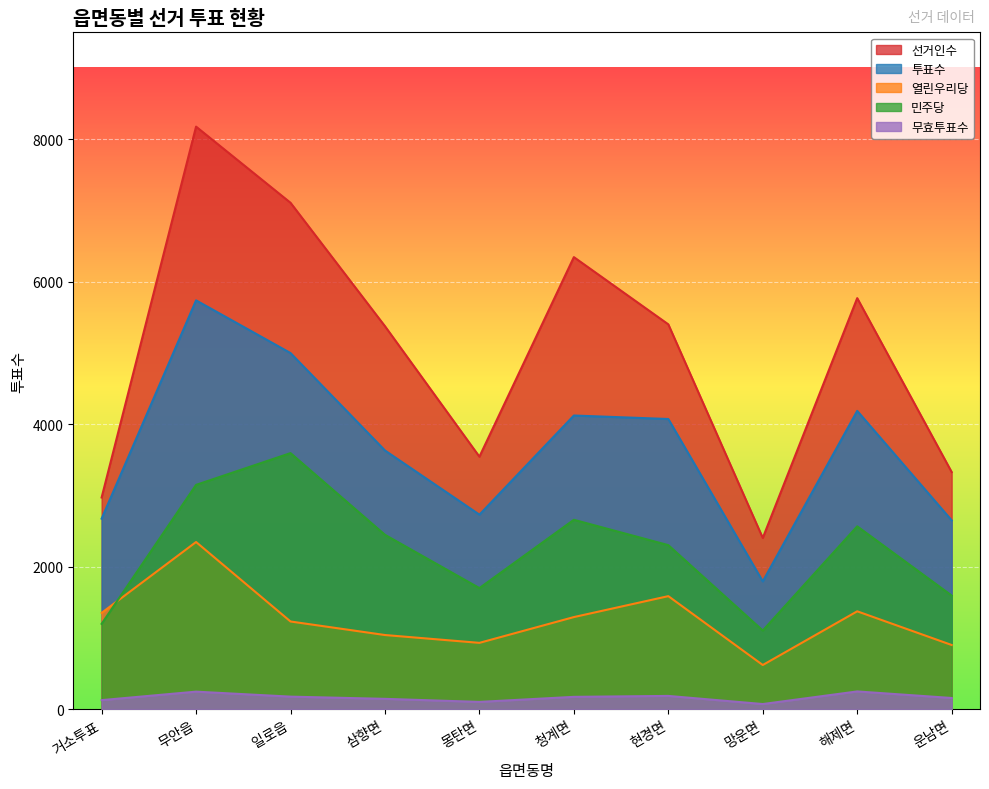

Rank the series by their maximum value, from lowest to highest.

무효투표수, 열린우리당, 민주당, 투표수, 선거인수